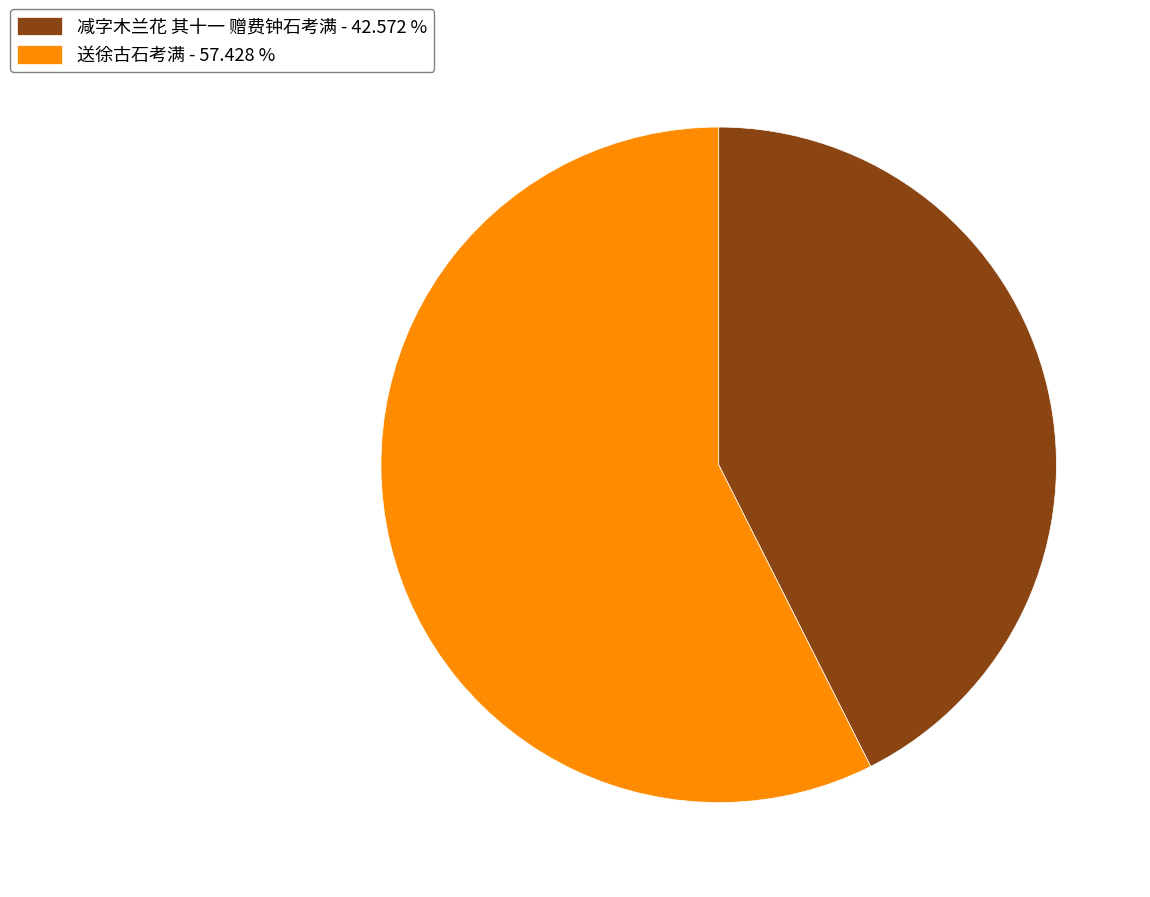

Between 送徐古石考满 and 减字木兰花 其十一 赠费钟石考满, which is larger?

送徐古石考满